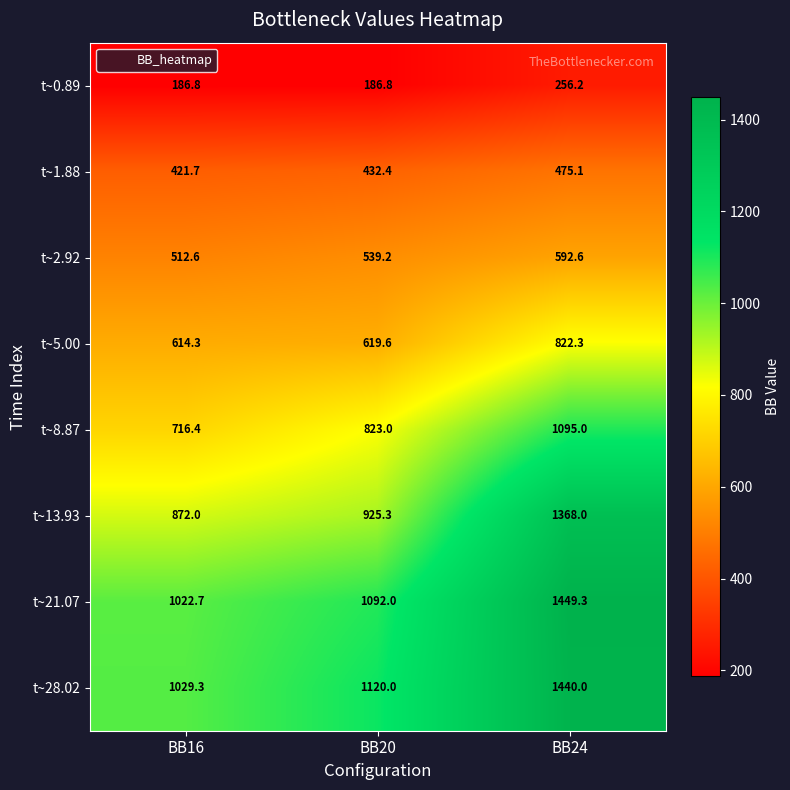

Which series has the largest total across all categories?

t~28.02